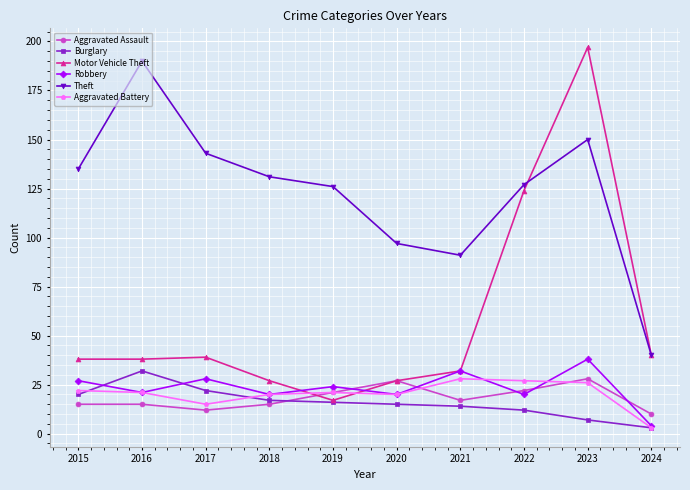

Which series has the largest total across all categories?

Theft